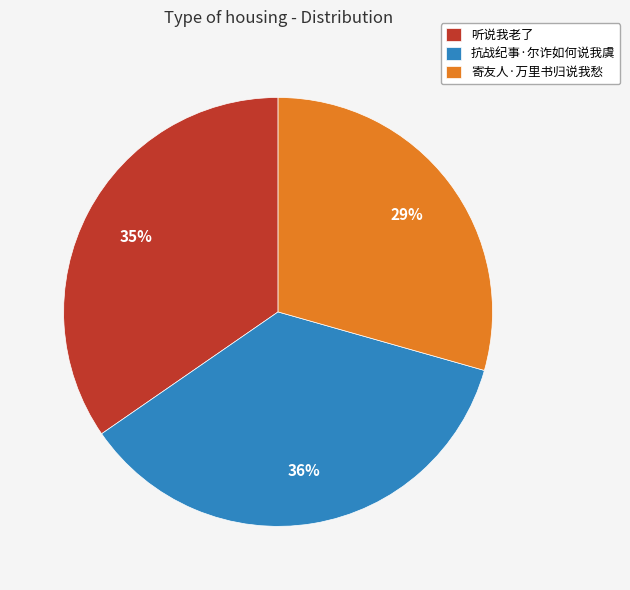

Approximately how many times larger is the value at 寄友人·万里书归说我愁 compared to 抗战纪事·尔诈如何说我虞?

0.8